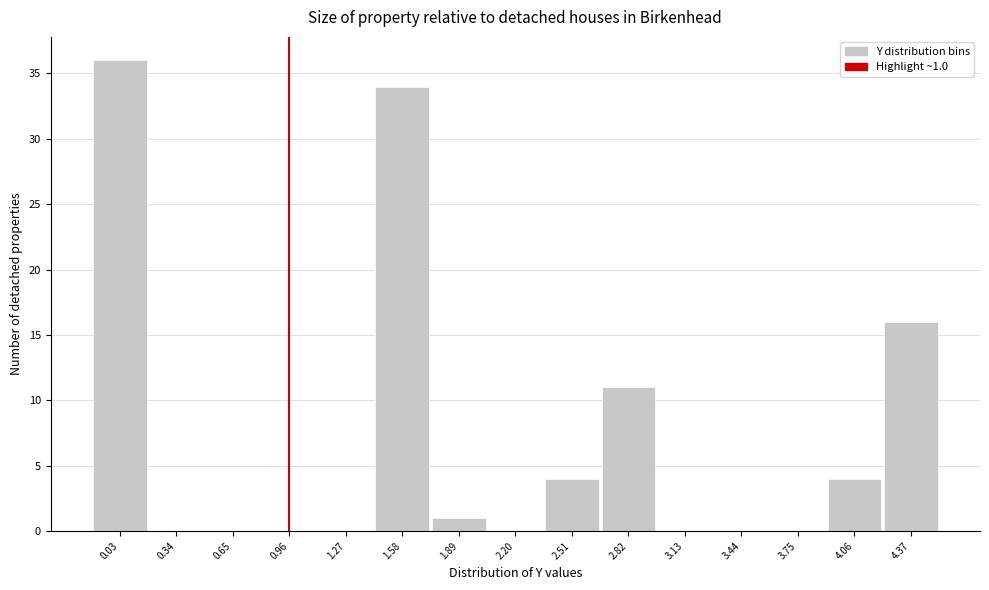

Reading left to right, what are all the values shown in this chart?

0.03=36	0.34=0	0.65=0	0.96=0	1.27=0	1.58=34	1.89=1	2.20=0	2.51=4	2.82=11	3.13=0	3.44=0	3.75=0	4.06=4	4.37=16